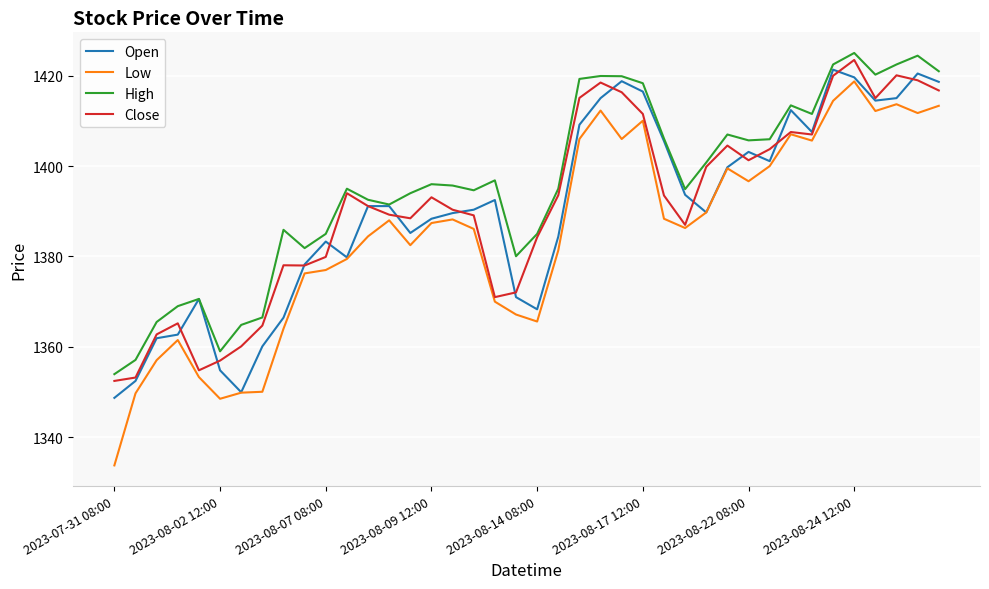

Which series has the largest range (max minus min)?

Low